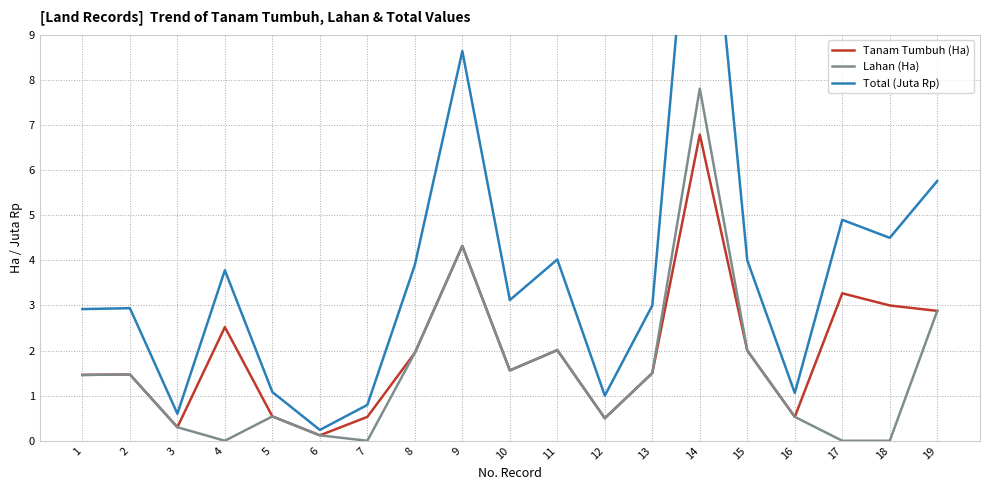

Which has a higher value, 3 or 18?

18